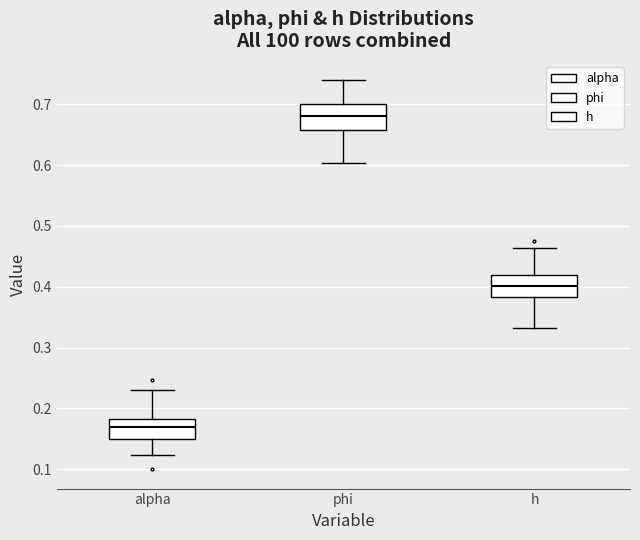

Where does the upper whisker of the box for h end on the y-axis? The values are not printed on the chart, so give them approximately, as read against the axis.

0.46